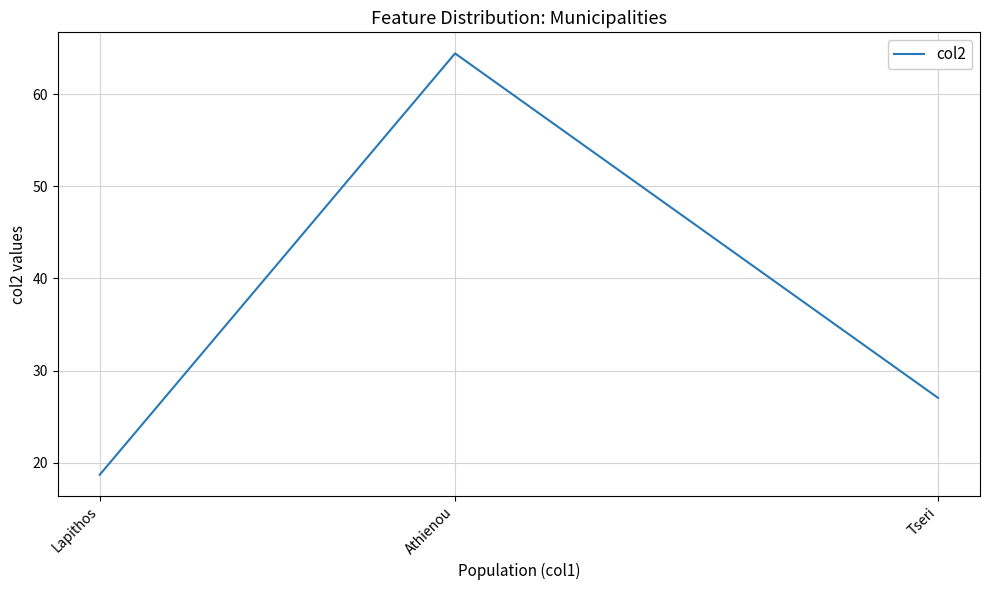

Reading left to right, what are all the values shown in this chart?

Lapithos=18.7	Athienou=64.4	Tseri=27.1